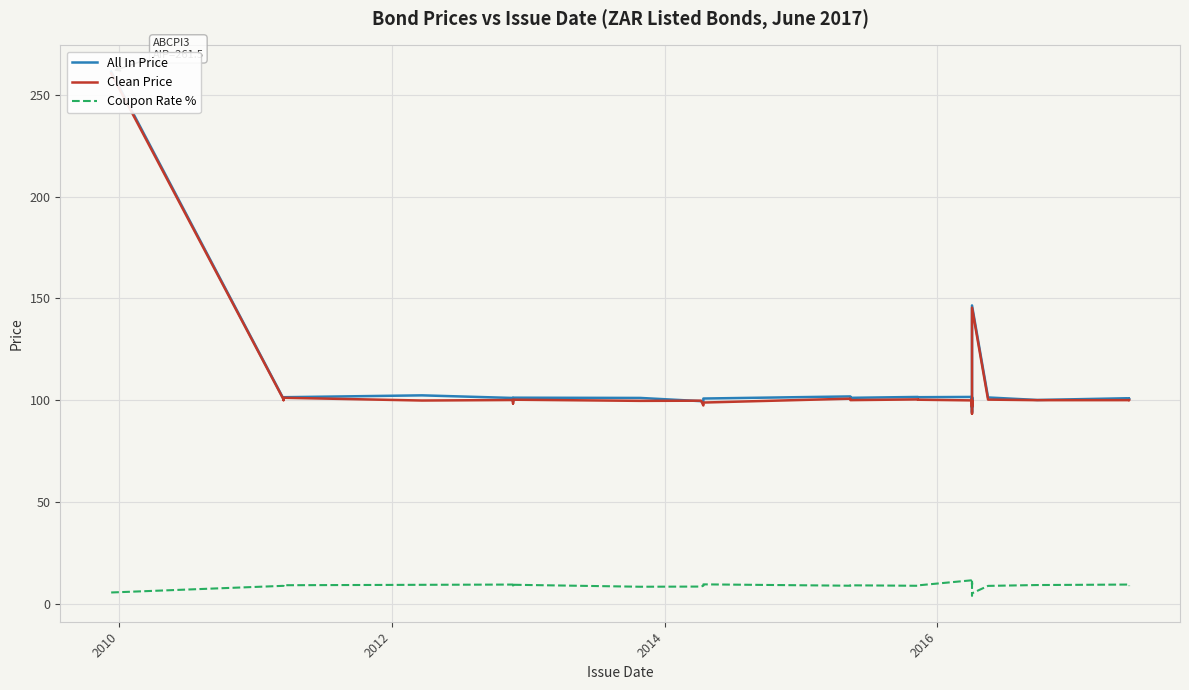

Is it true that Coupon Rate % equals 14.6 at 6?

False